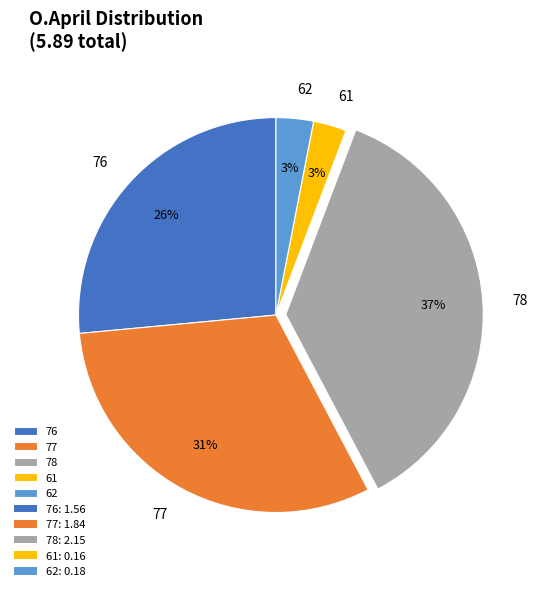

Does 62 account for over 50% of the chart?

No